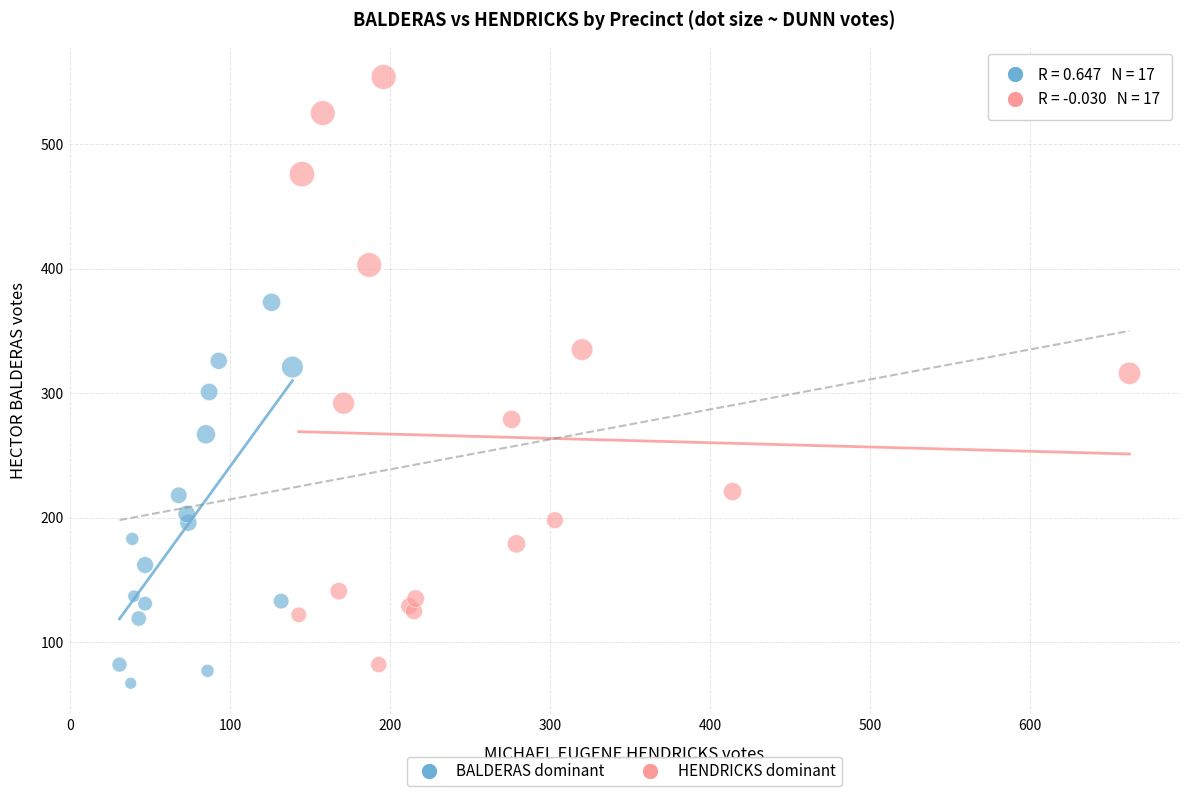

Which series has the widest spread of Y values?

HENDRICKS dominant